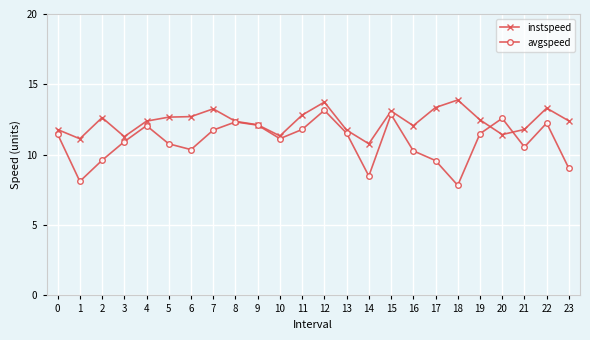

At which category is the sum across all series the highest?

12